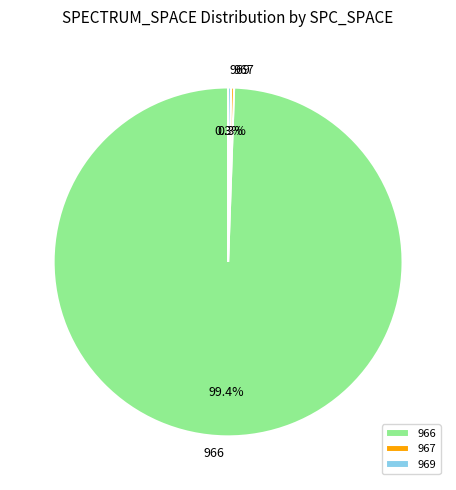

Which slice is the largest?

966